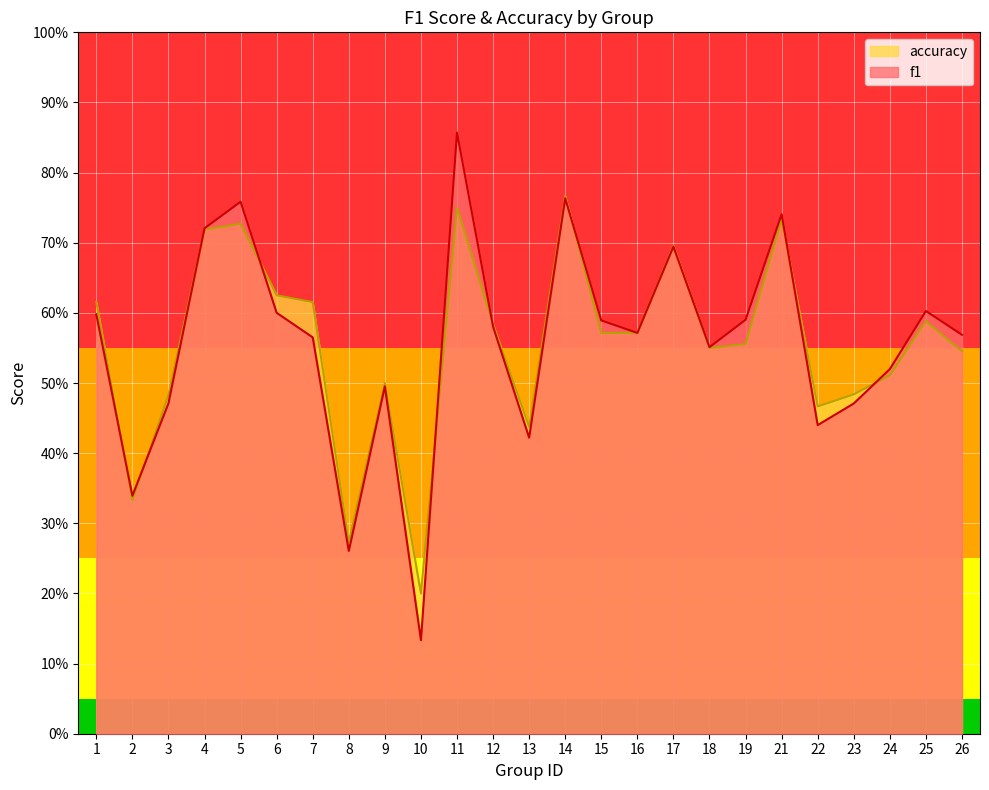

At which category is the sum across all series the highest?

11